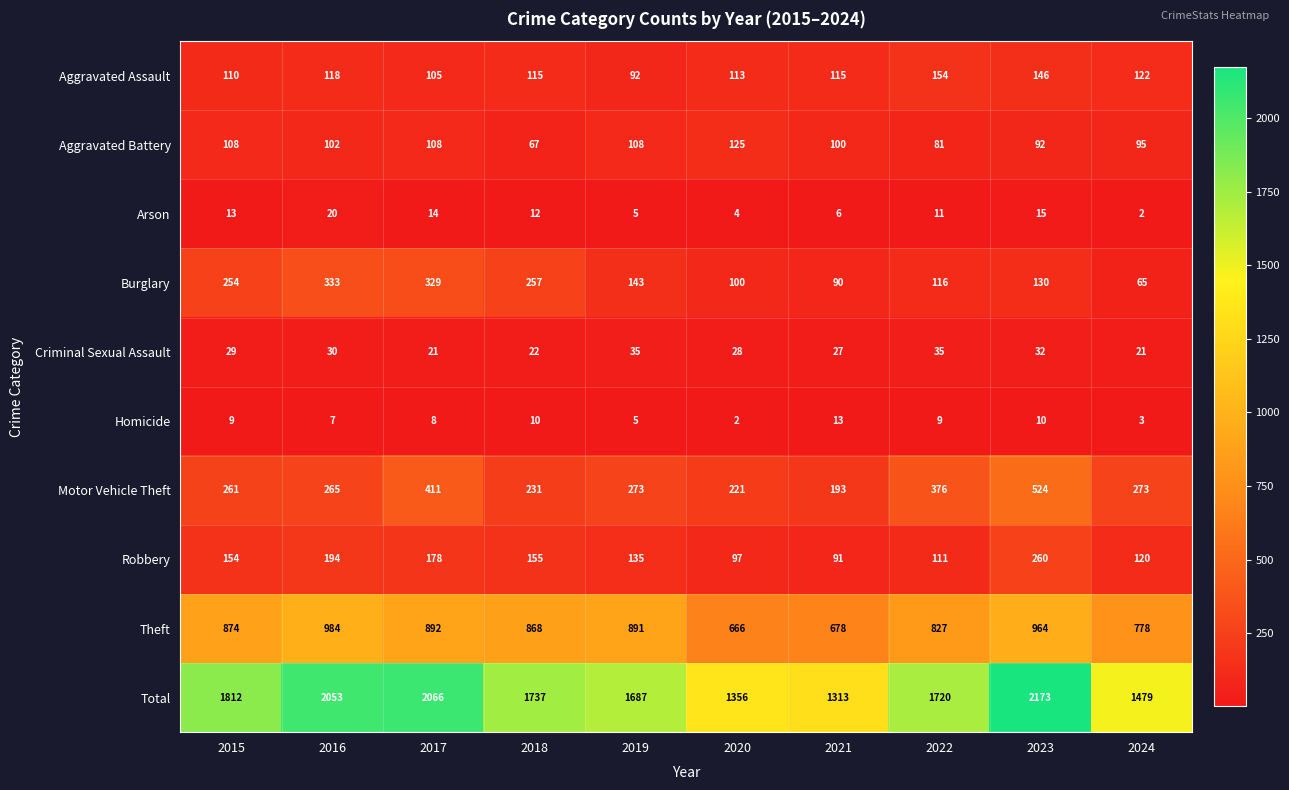

At 2020, list the series in order from smallest to largest.

Homicide, Arson, Criminal Sexual Assault, Robbery, Burglary, Aggravated Assault, Aggravated Battery, Motor Vehicle Theft, Theft, Total